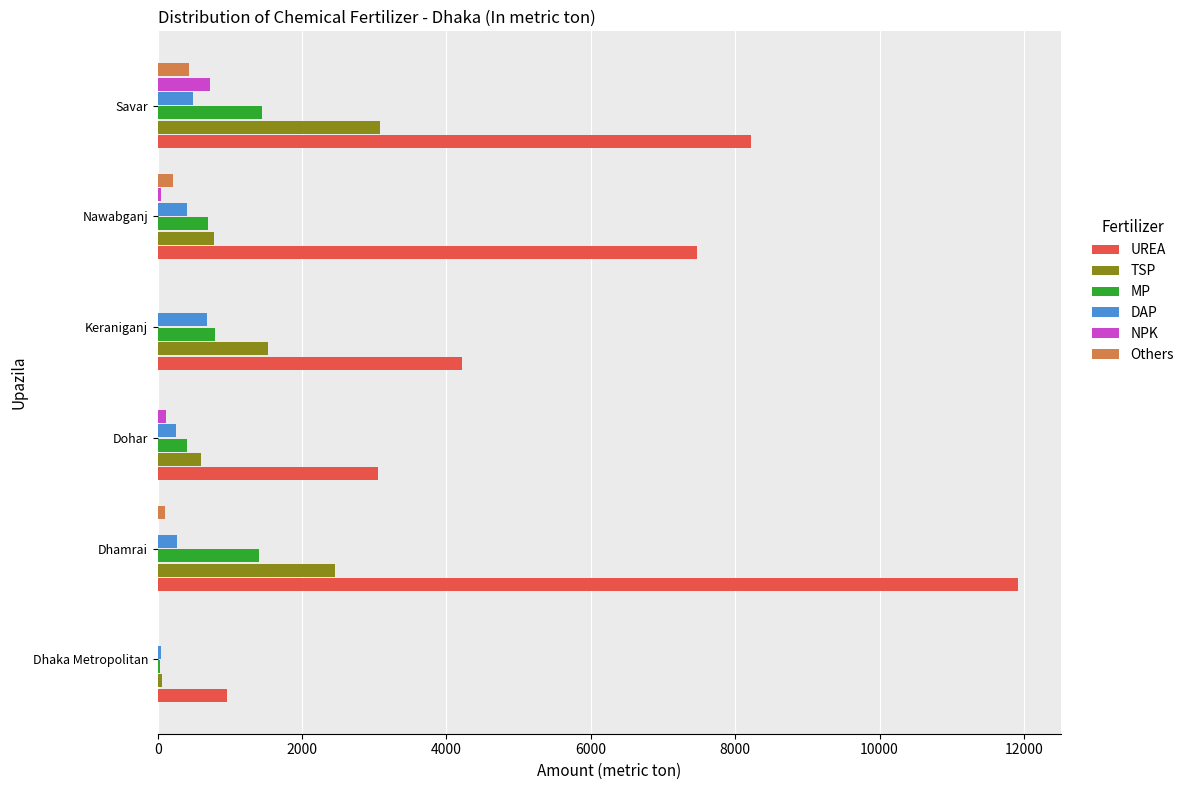

The UREA series shows 960 at Dhaka Metropolitan. True or false?

True